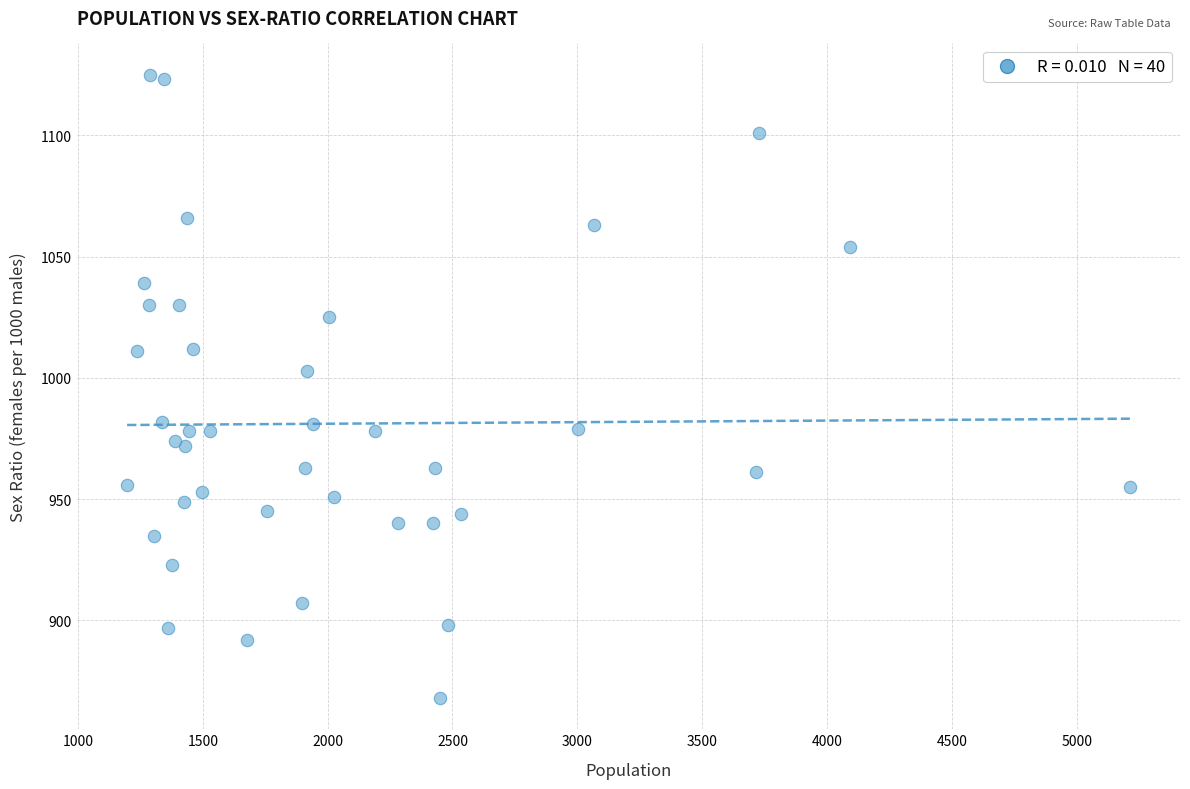

What Y value in the scatter plot is closest to 996?

1003